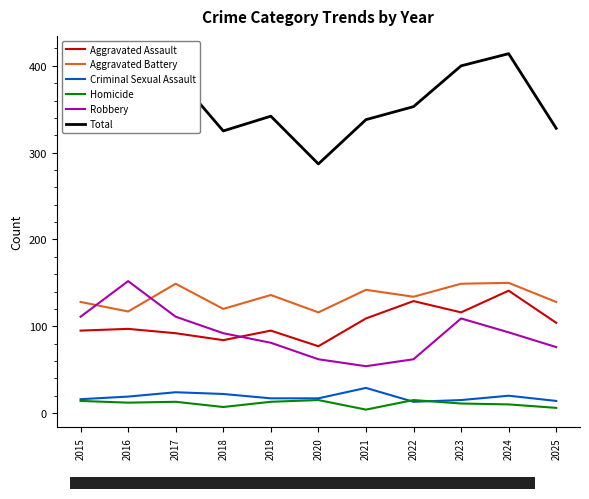

What is the difference between the Total values at 2022 and 2016?

44